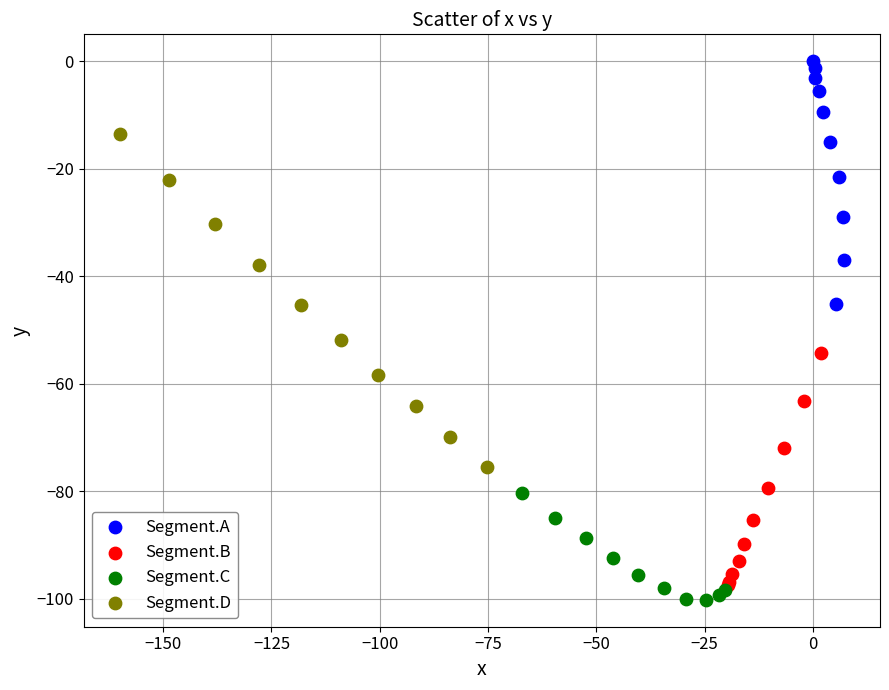

Which series has the largest Y range (max minus min)?

Segment.D